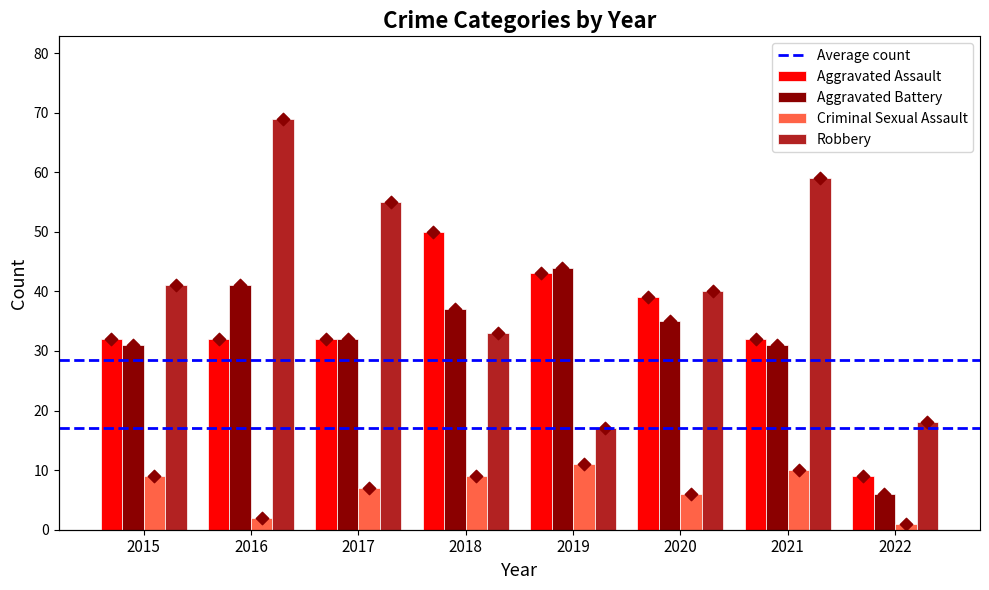

Which series has the largest total across all categories?

Robbery